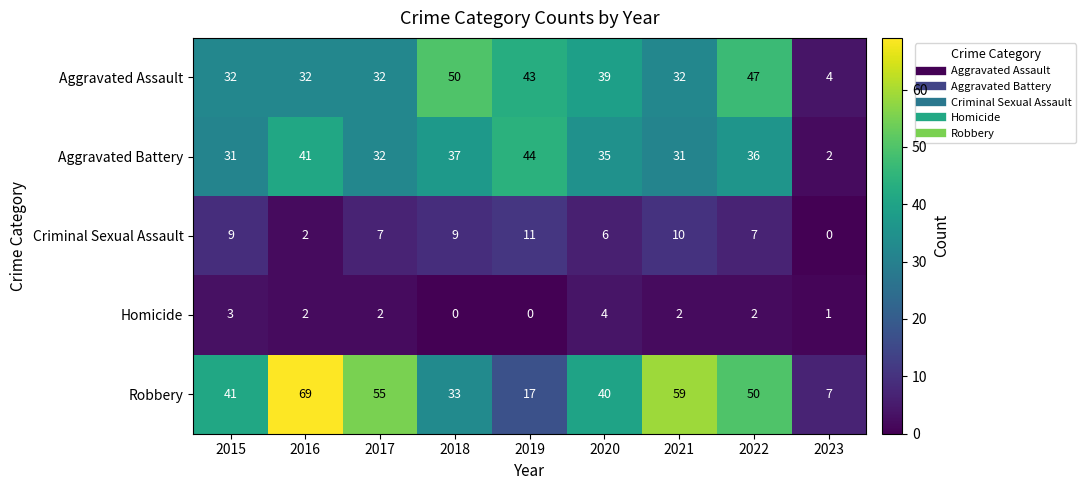

What is the greatest value displayed?

69